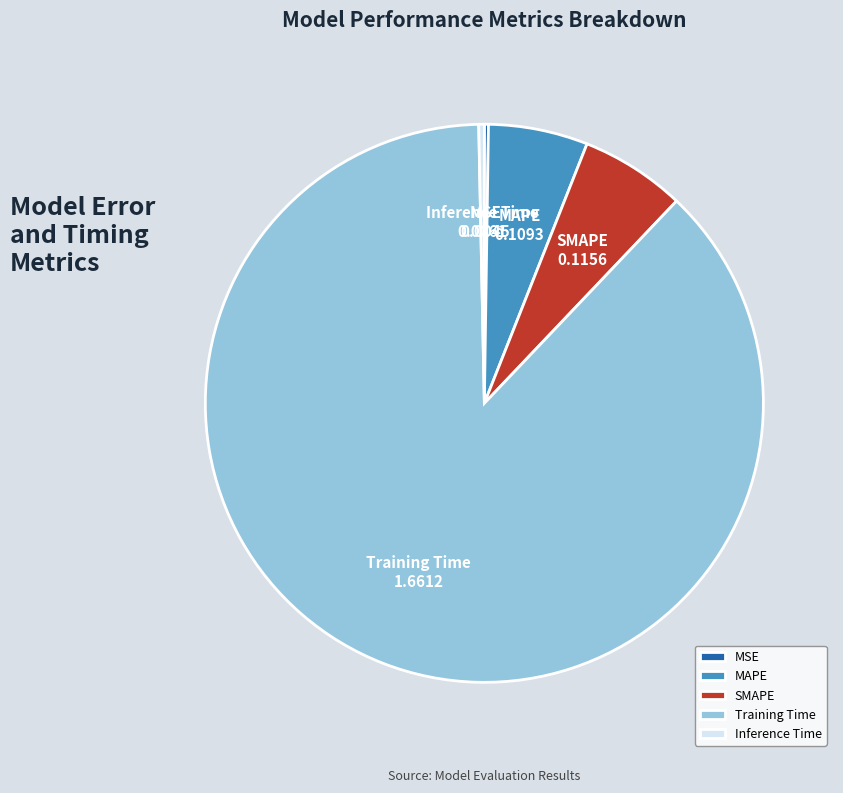

Which has a higher value, MAPE or Training Time?

Training Time